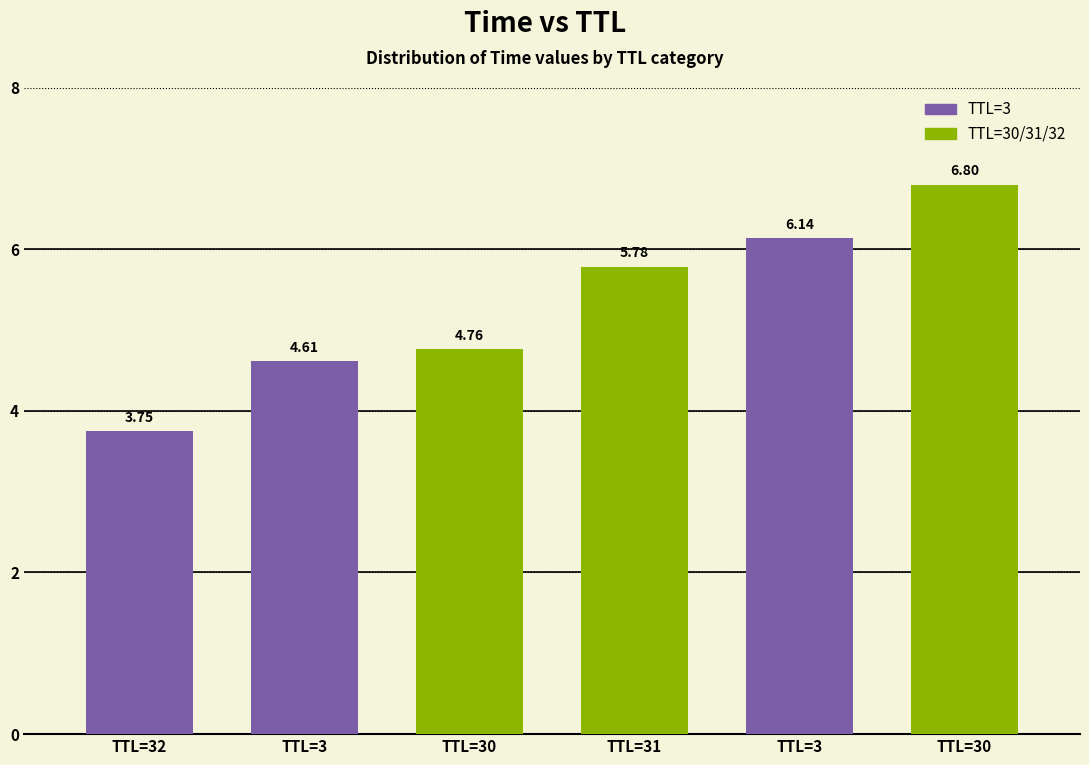

At which label does the data first exceed 5?

31